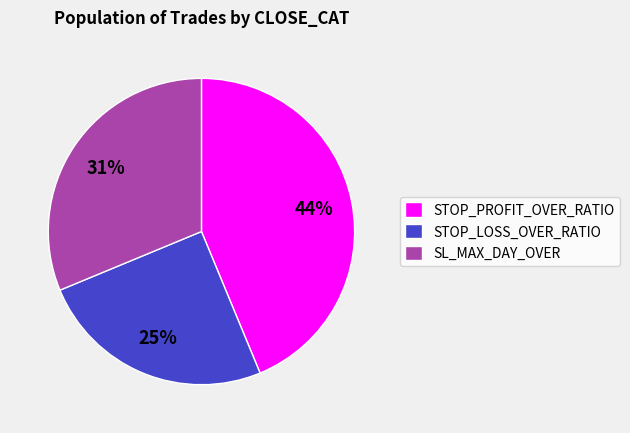

Which slice is the largest?

STOP_PROFIT_OVER_RATIO